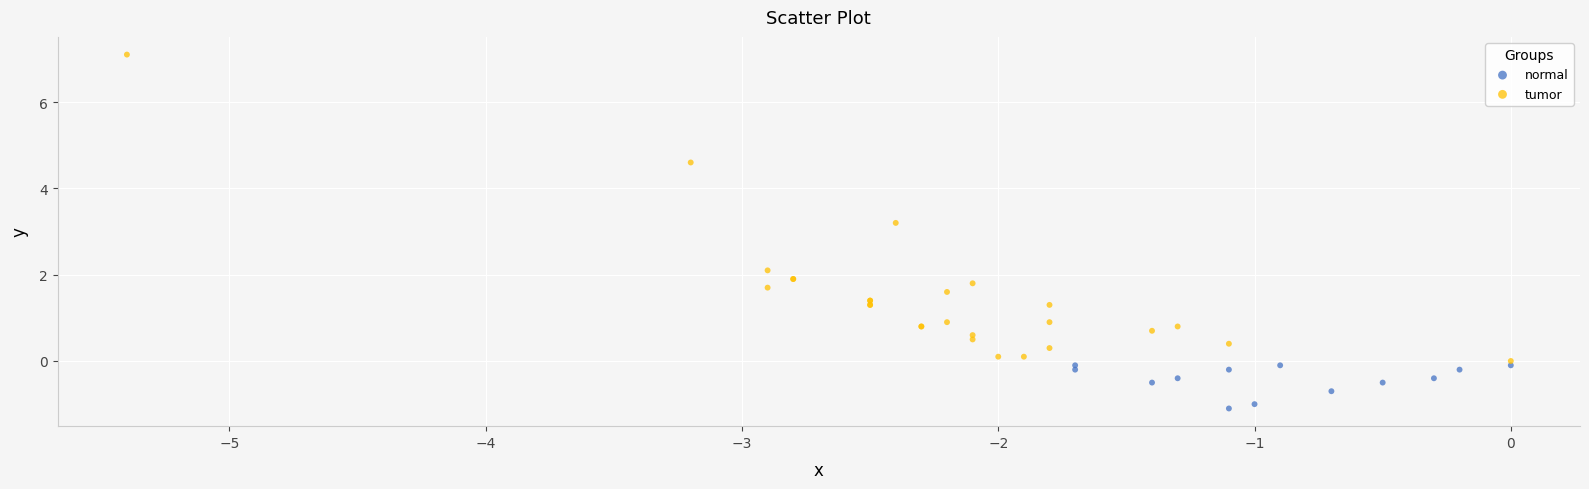

Which series has the widest spread of Y values?

tumor